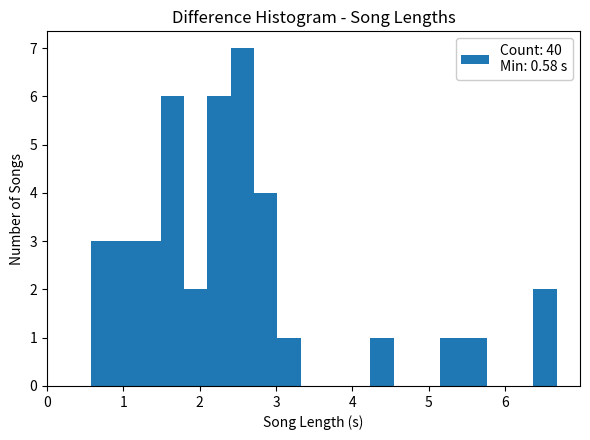

Read against the x-axis, roughly where is the centre of the tallest bar?

2.6